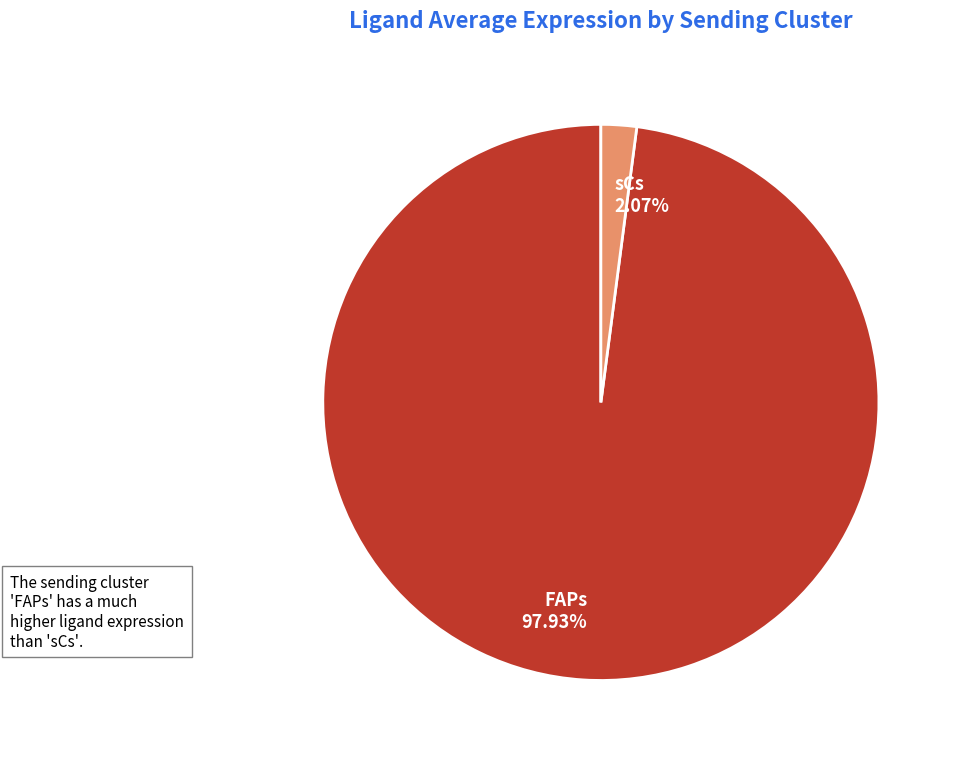

How many slices are in this pie chart?

2